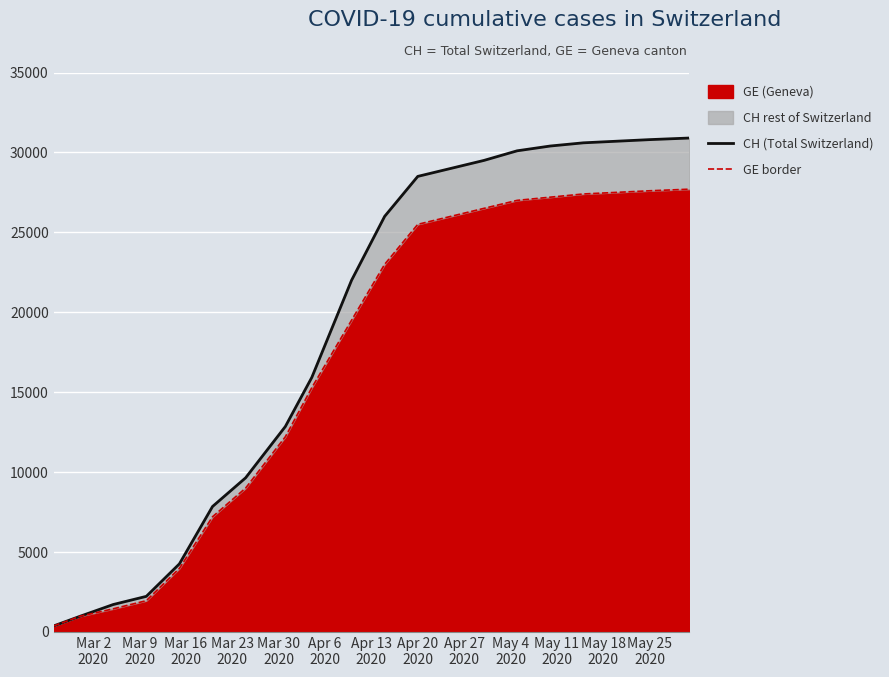

True or false: GE border and CH (Total Switzerland) intersect in this chart.

False